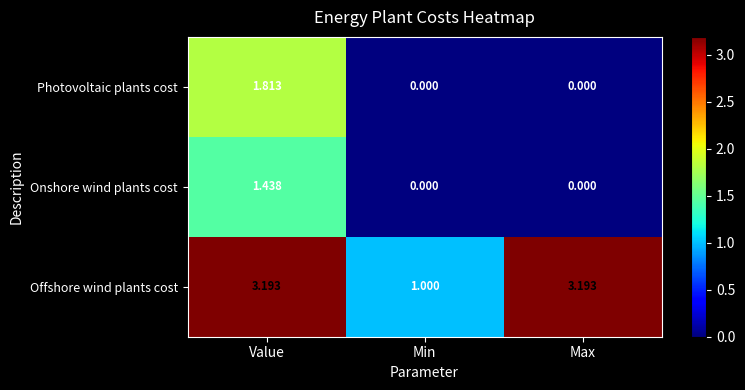

How many values in Photovoltaic plants cost are above zero?

1